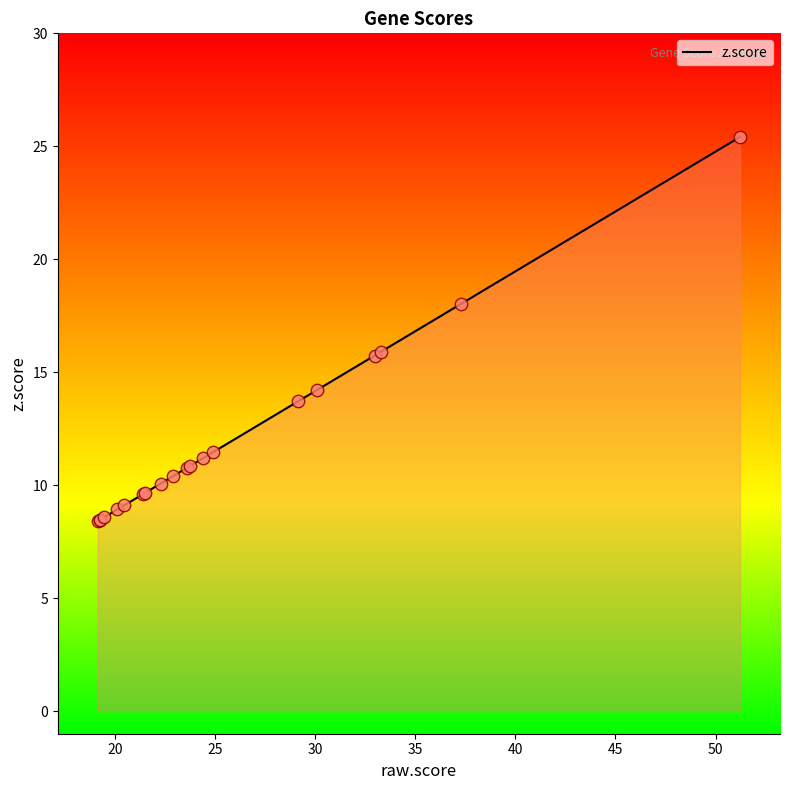

What is the difference between the maximum and minimum values?

17.0